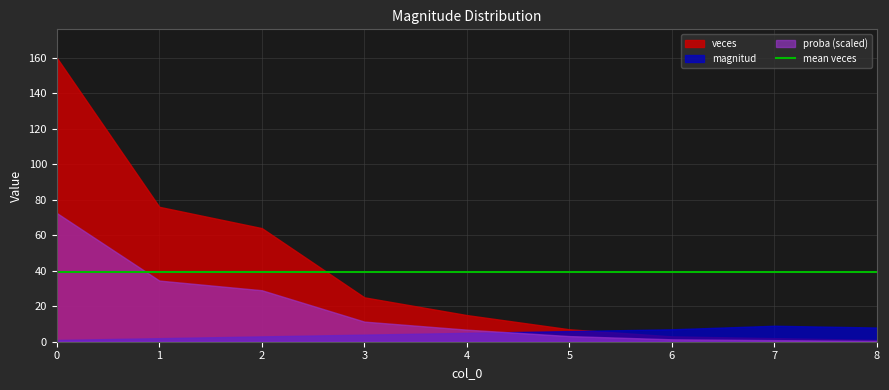

Which series ends up on top after the final intersection of magnitud and proba (scaled)?

magnitud